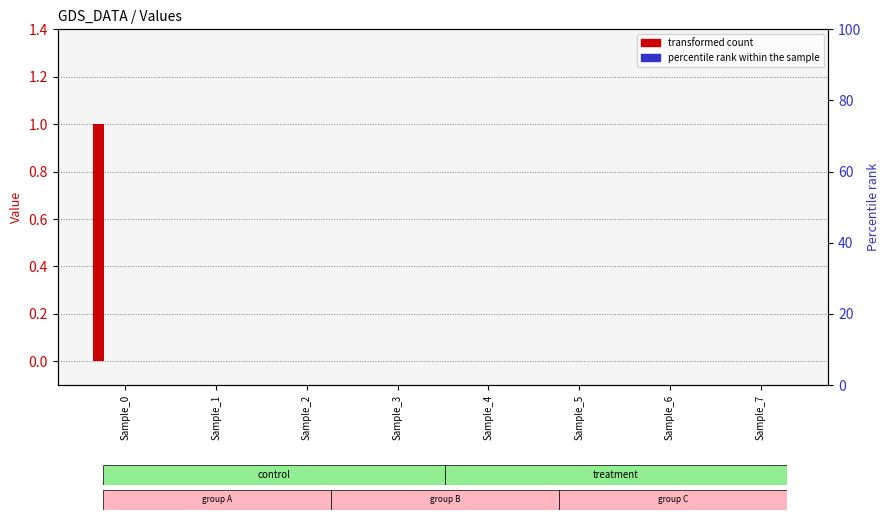

Between Sample_7 and Sample_6, which is larger?

Sample_7